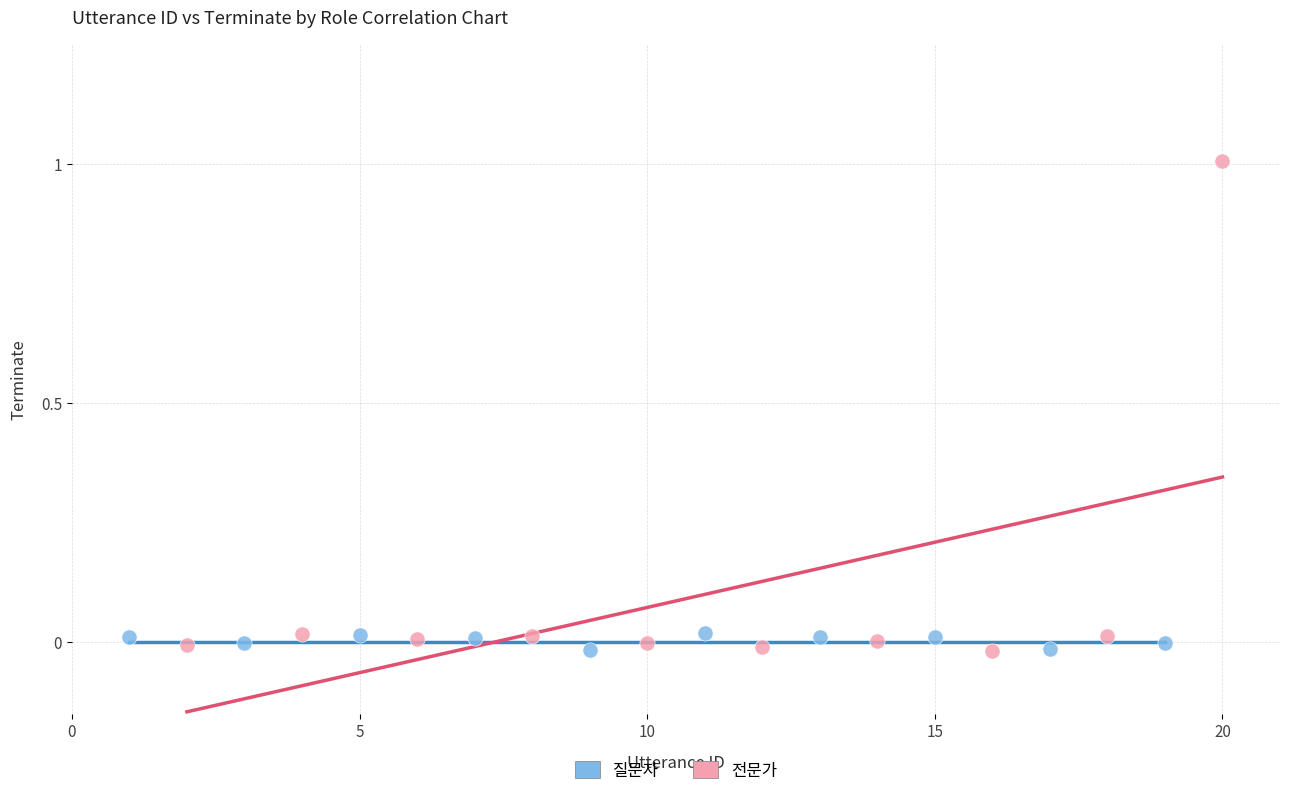

Which series has the widest spread of Y values?

전문가